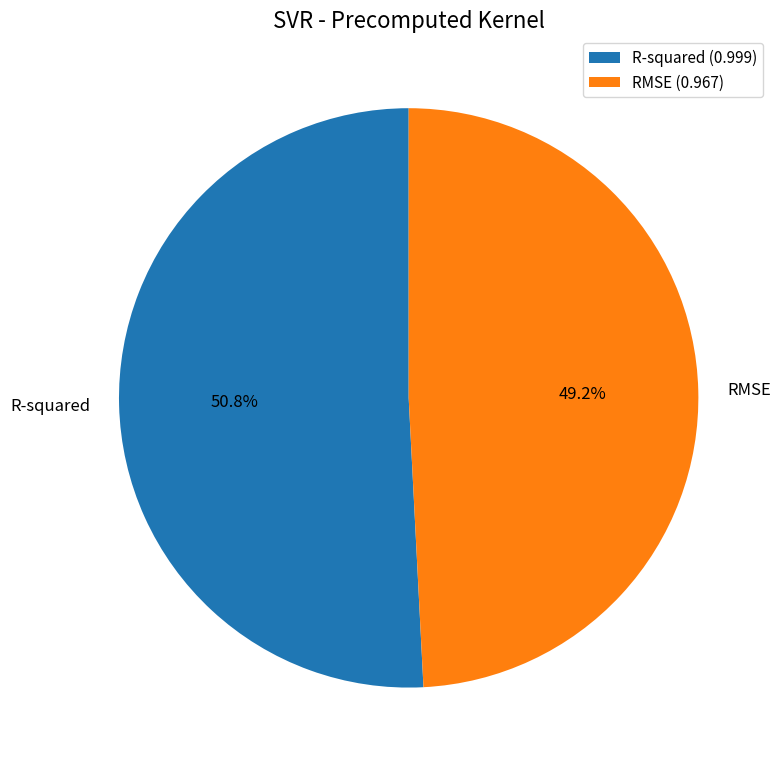

Rank the categories by value from highest to lowest.

R-squared, RMSE